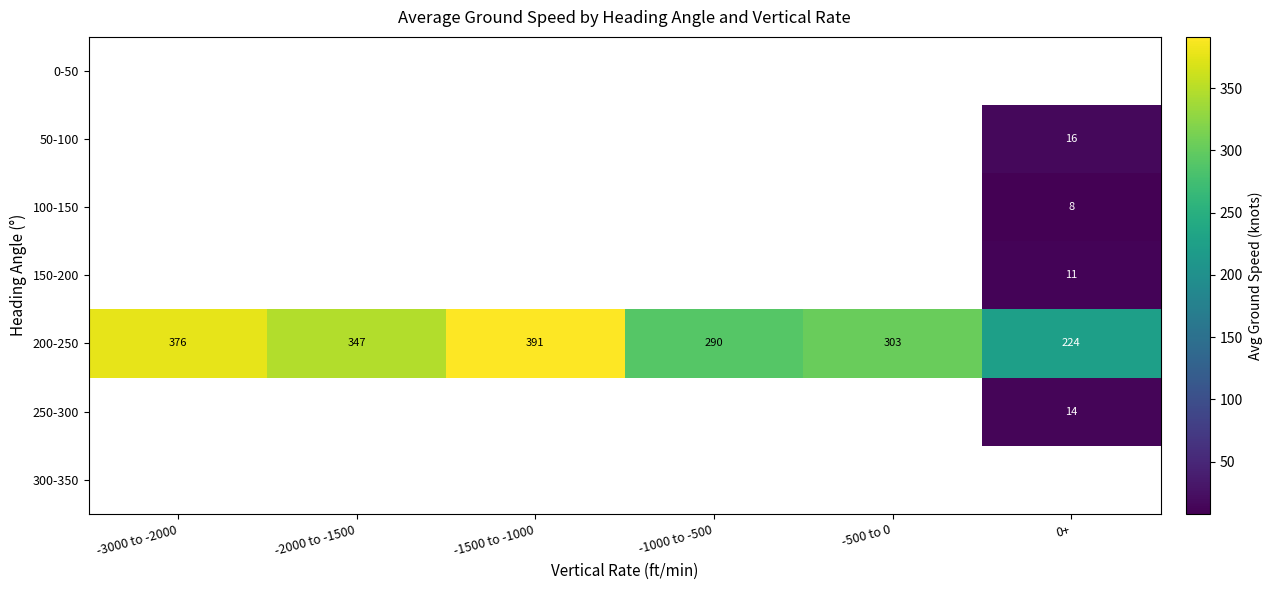

True or false: 200-250 has a value of 224.0 at 0+.

True